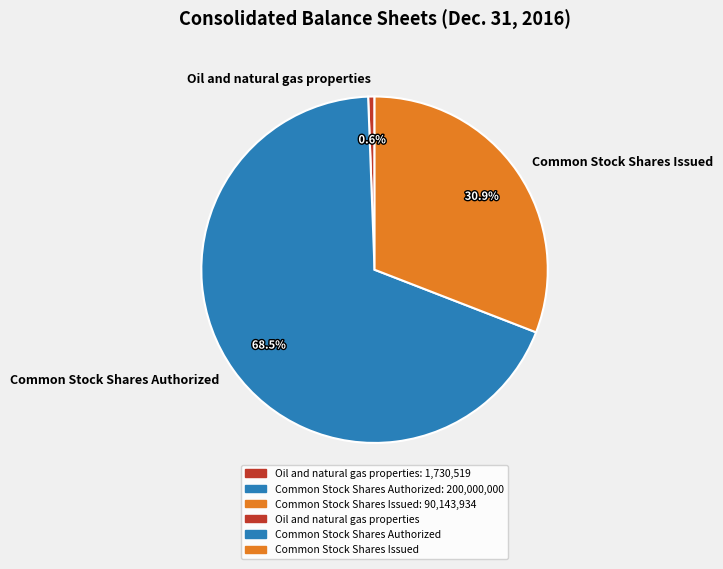

Approximately how many times larger is the value at Common Stock Shares Issued compared to Common Stock Shares Authorized?

0.5